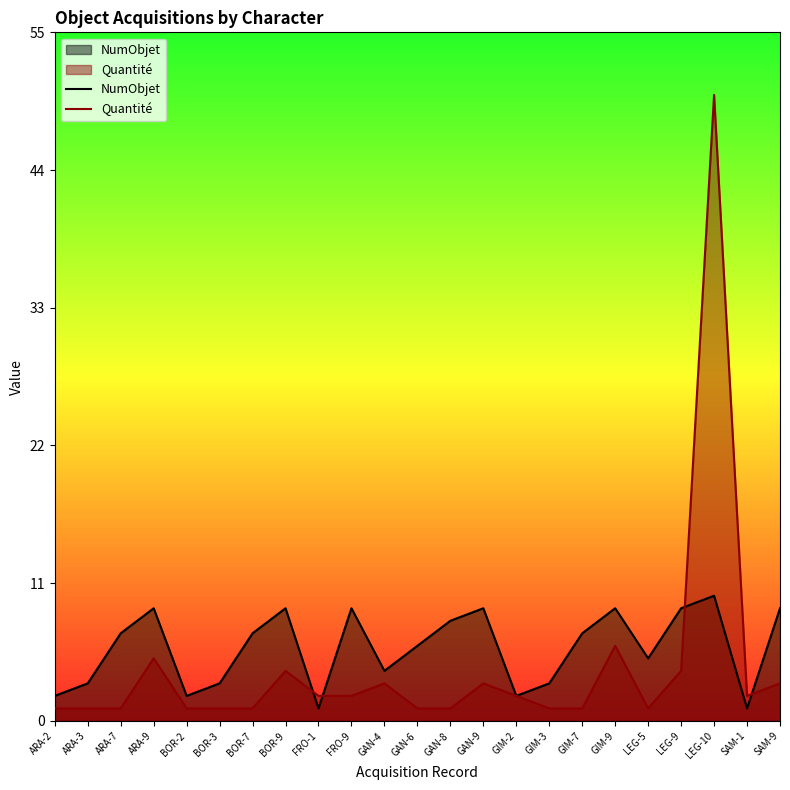

True or false: Quantité has more than 2 points higher than both neighbors.

True